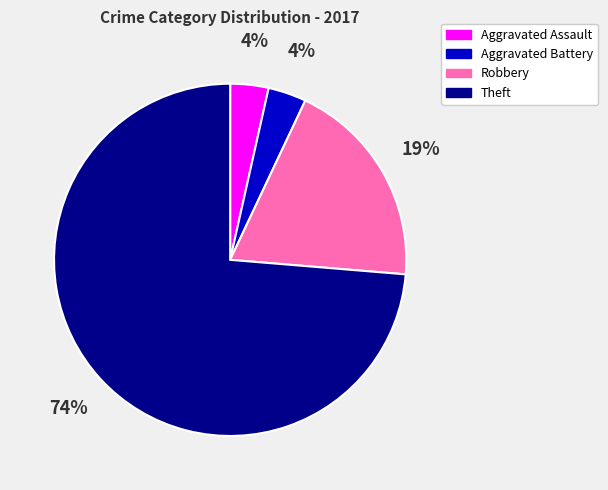

Which slice is the largest?

Theft